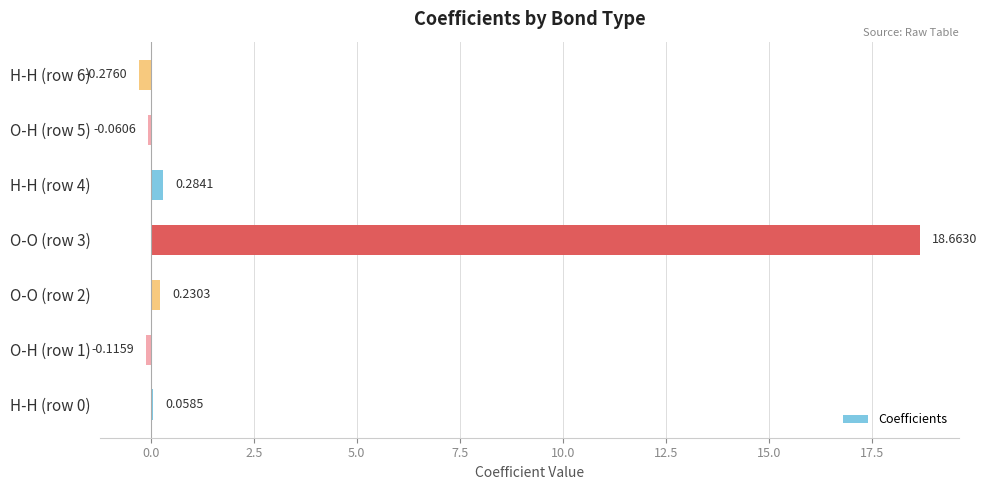

Where is the data nearest to the value 9?

H-H (row 4)